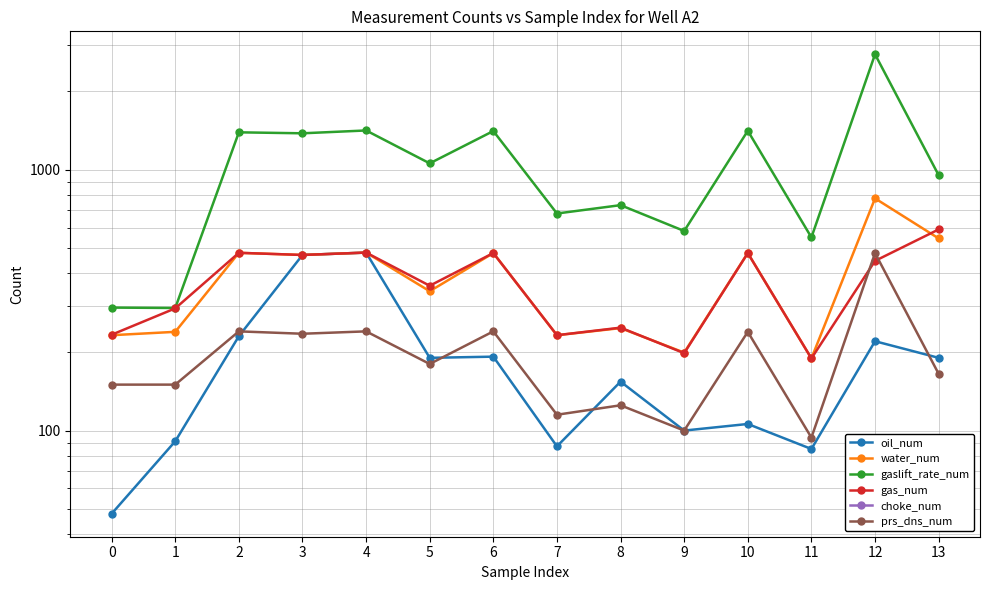

Which series has the largest total across all categories?

gaslift_rate_num